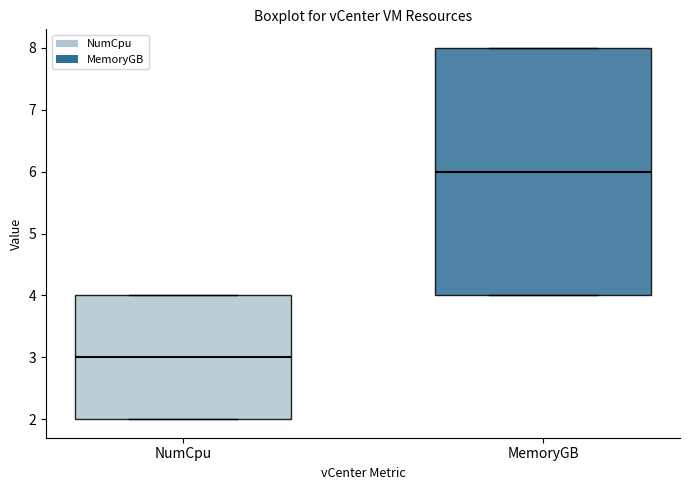

Reading left to right, read every box against the y-axis: the position of its median line, the range the box covers, and the ends of its whiskers. The values are not printed on the chart, so give them approximately, as read against the axis.

NumCpu: median 3, box 2 to 4, whiskers 2 to 4
MemoryGB: median 6, box 4 to 8, whiskers 4 to 8